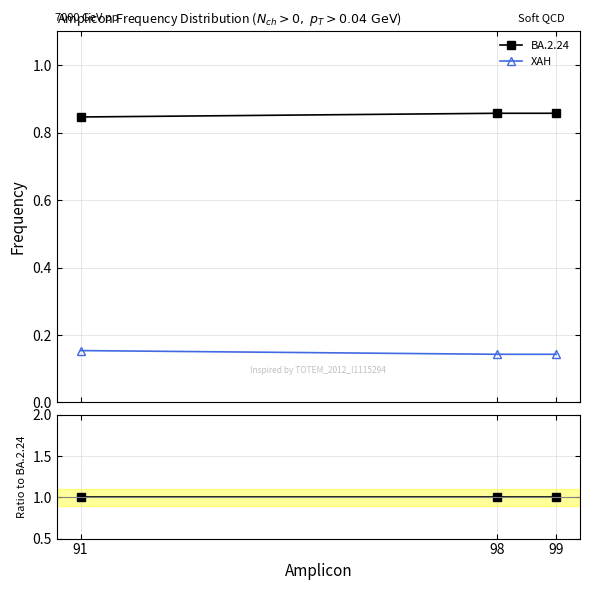

At how many categories does at least one series exceed 0?

3